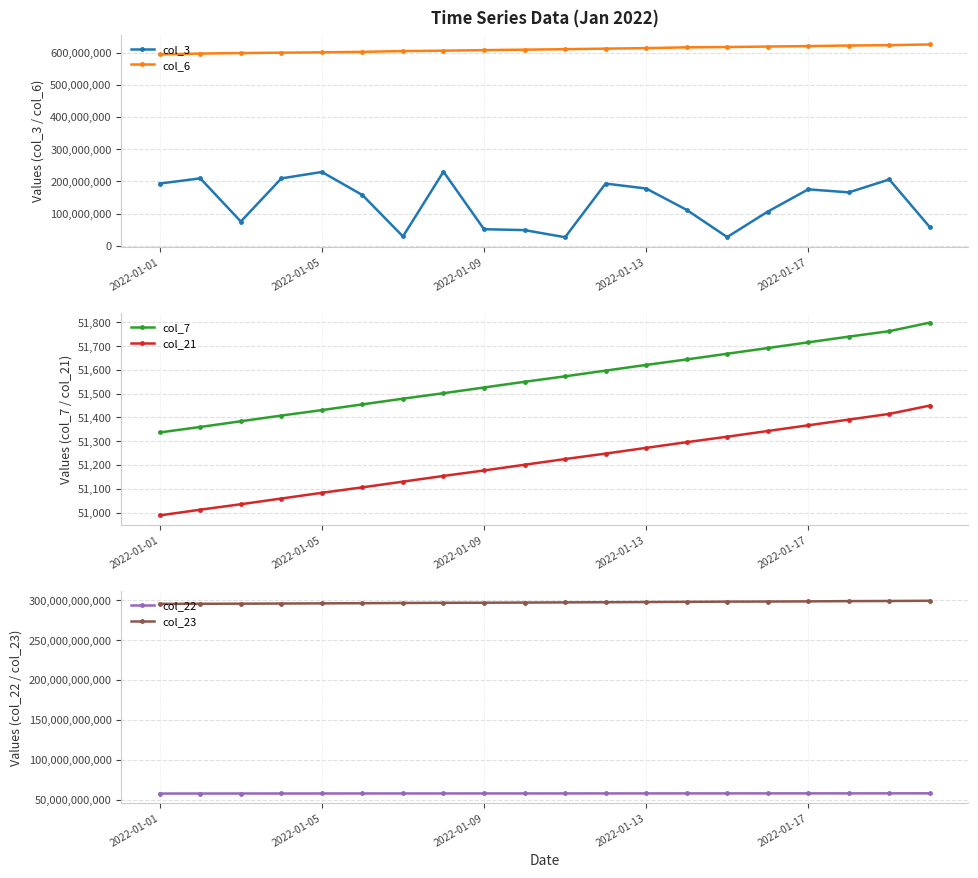

What are all the series names shown in the legend?

col_3, col_6, col_7, col_21, col_22, col_23